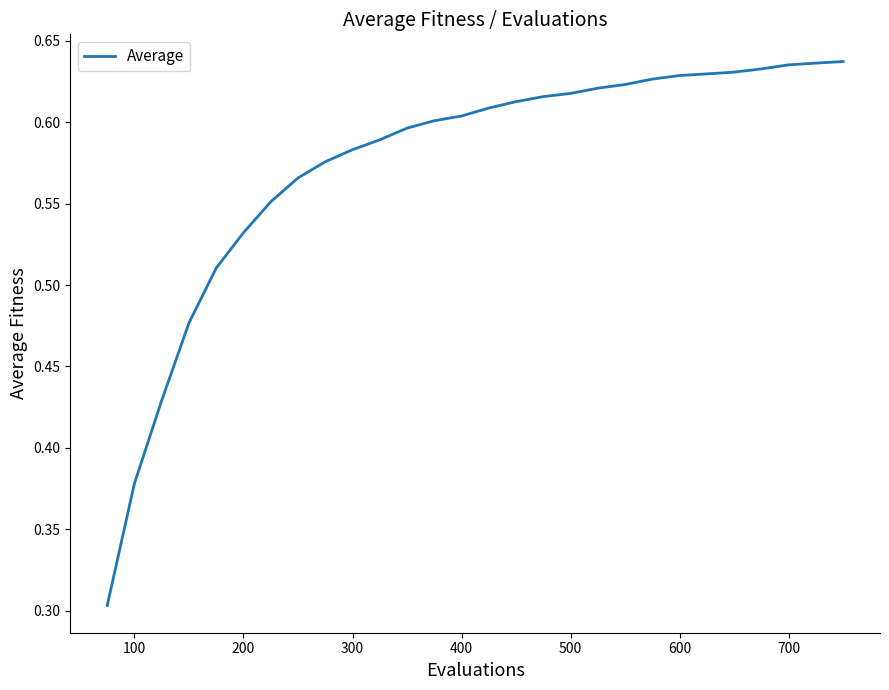

How many values are between 0 and 1?

28